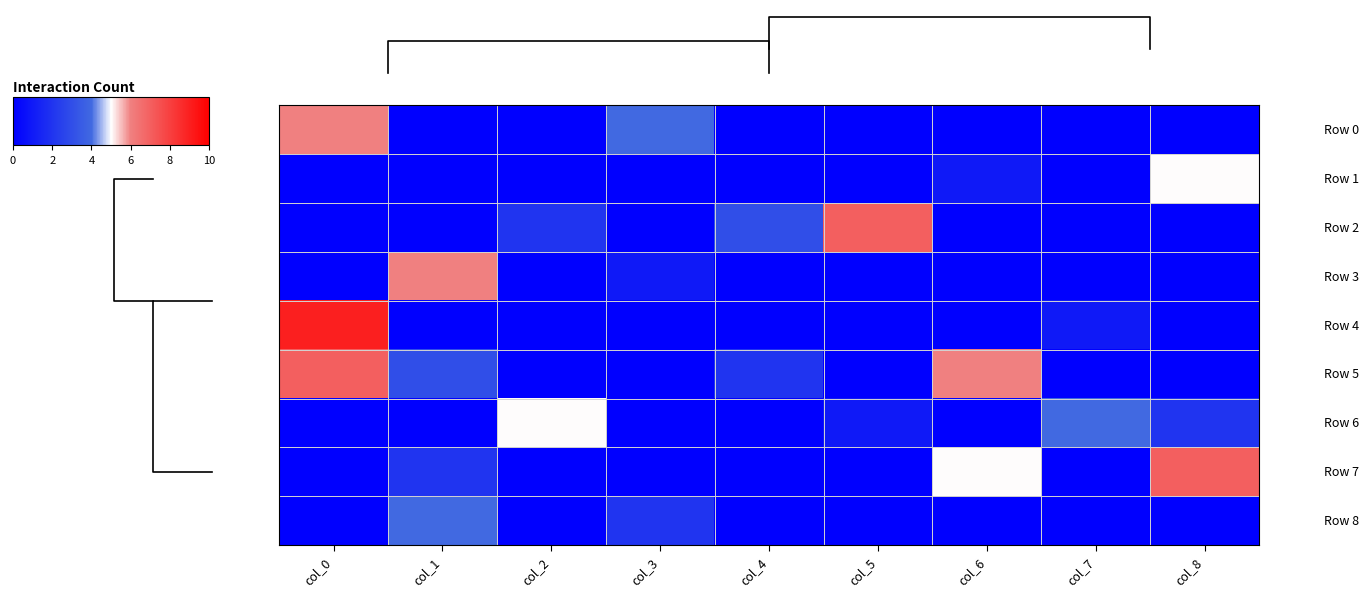

At which category is the sum across all series the highest?

col_0